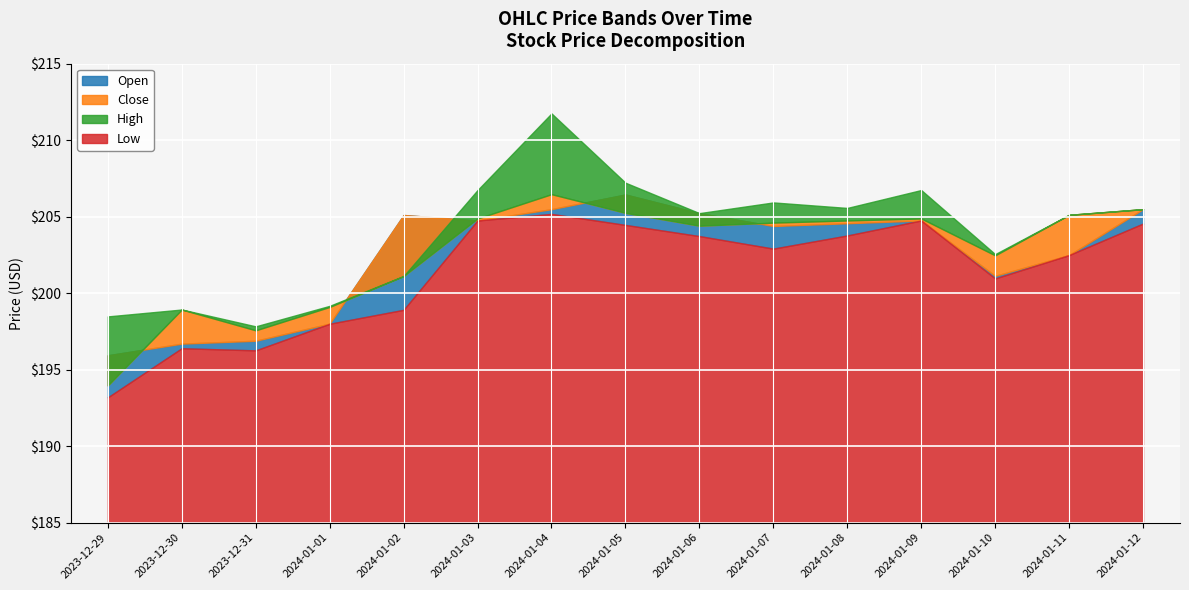

At which label does High reach its minimum?

2023-12-31